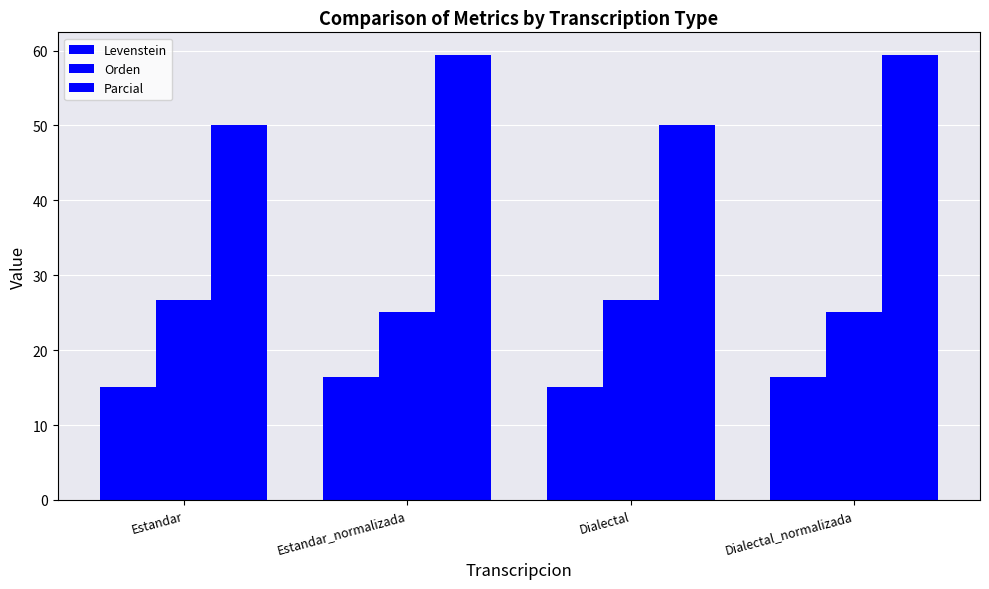

True or false: Levenstein has a value of 16.4 at Dialectal_normalizada.

True